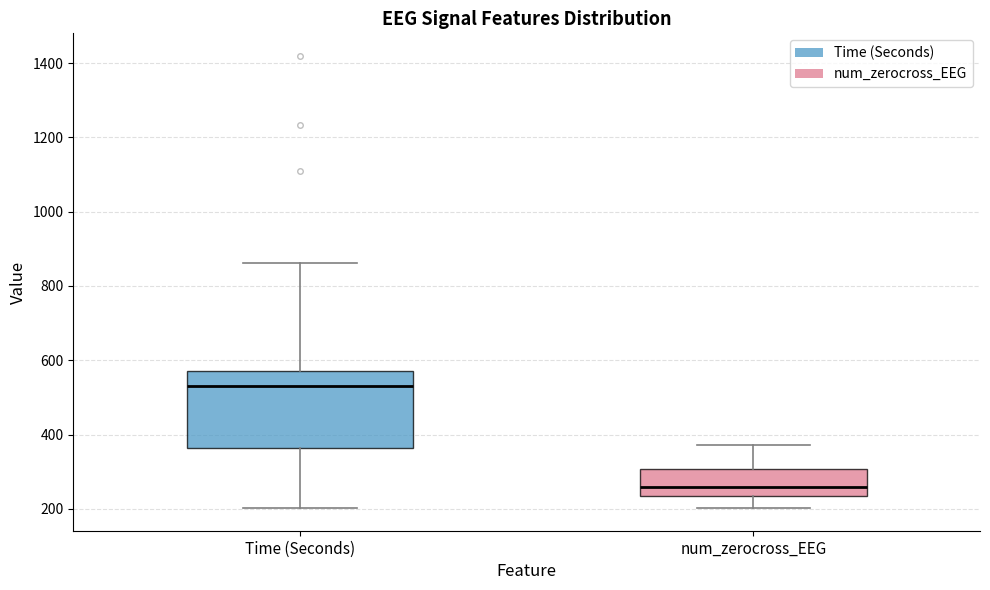

Where does the lower whisker of the box for num_zerocross_EEG end on the y-axis? The values are not printed on the chart, so give them approximately, as read against the axis.

200